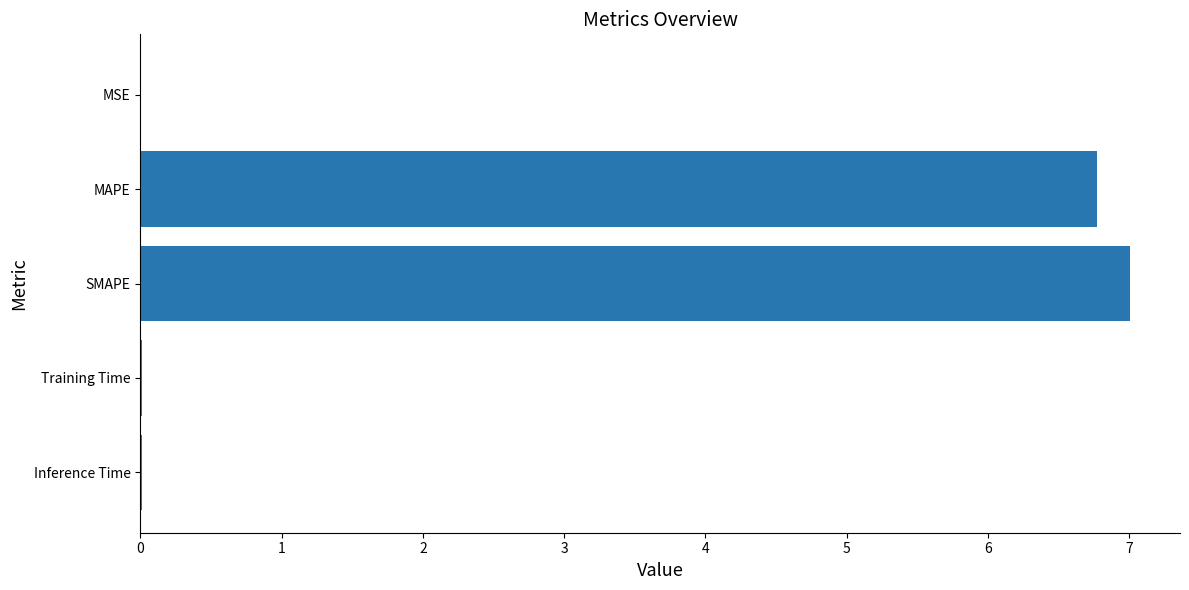

Does the chart contain stacked bars?

No